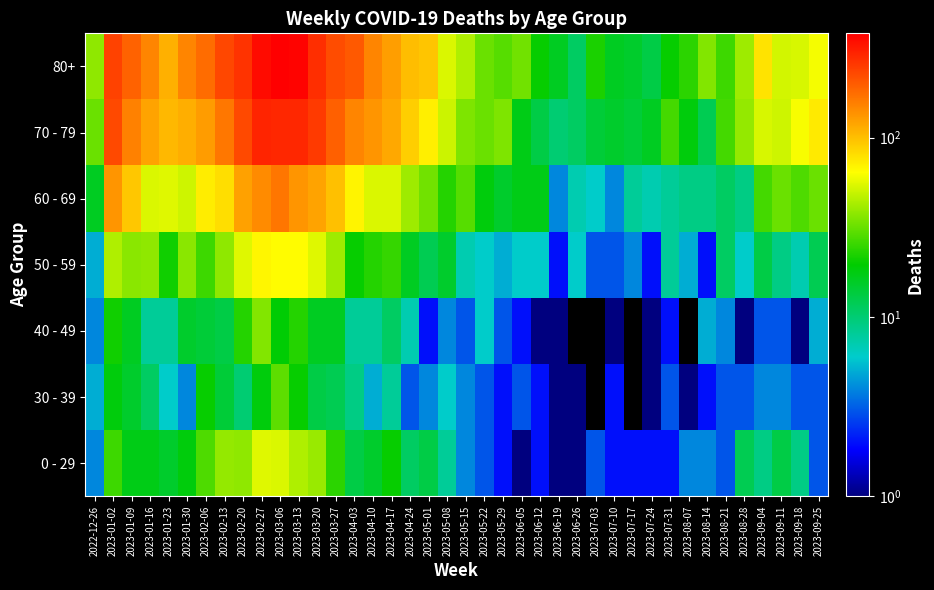

Rank the series at 2023-02-06 from highest to lowest value.

80+, 70 - 79, 60 - 69, 0 - 29, 50 - 59, 30 - 39, 40 - 49